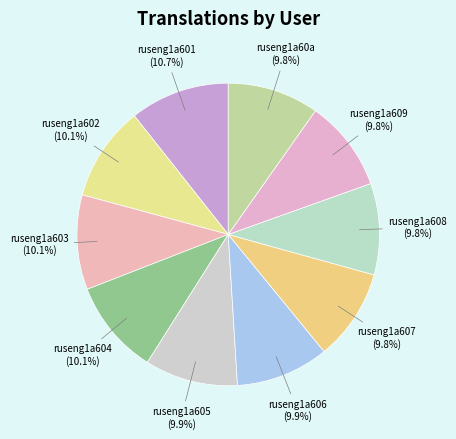

To the nearest percent, what is the difference between the largest and smallest slice percentages?

1%